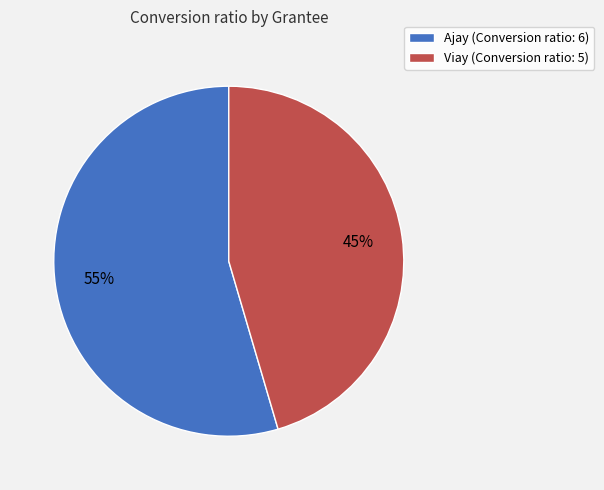

What percentage is the Viay slice, to the nearest percent?

45%